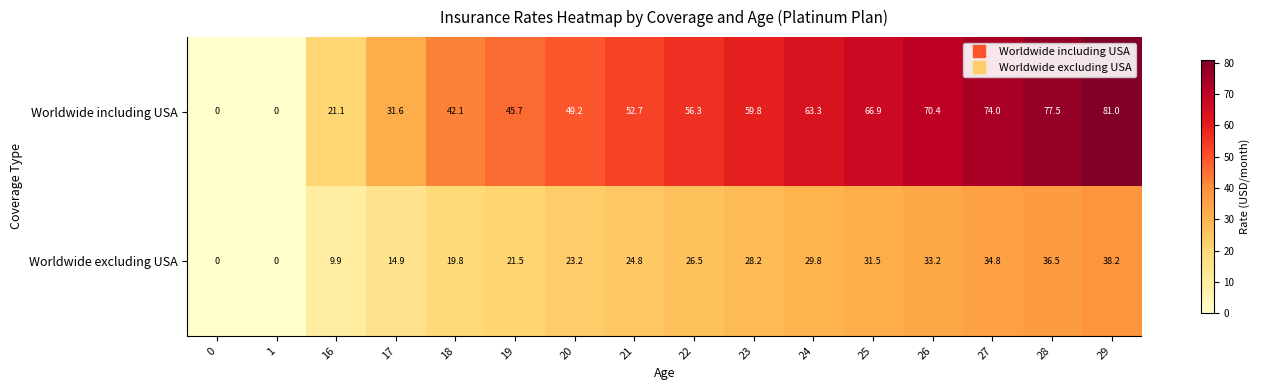

At how many categories does at least one series exceed 54?

8